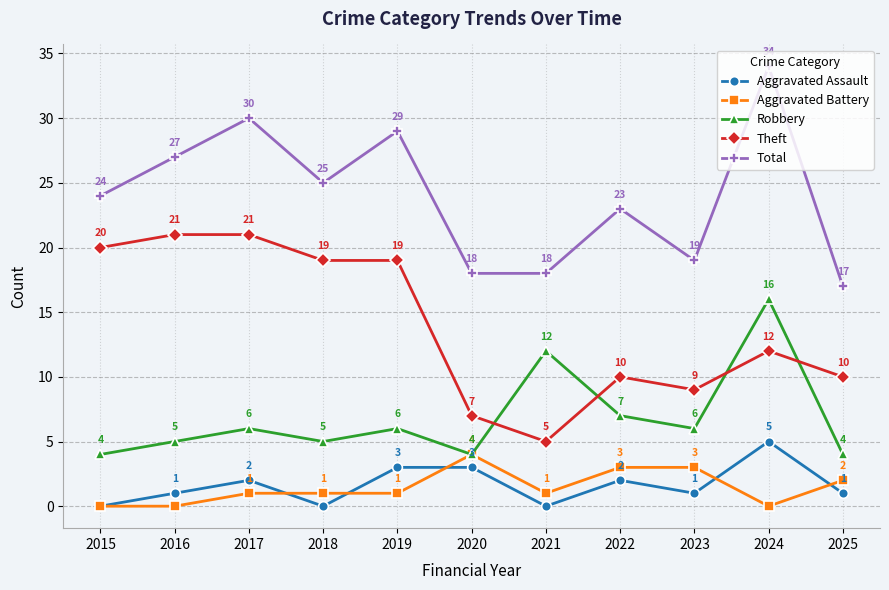

The Aggravated Assault series shows 1 at 2019. True or false?

False